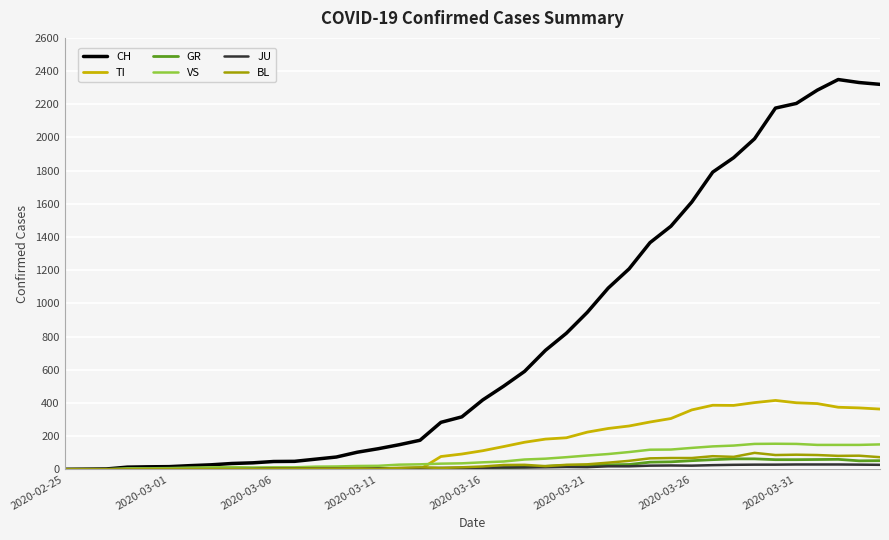

Which series has the largest range (max minus min)?

CH